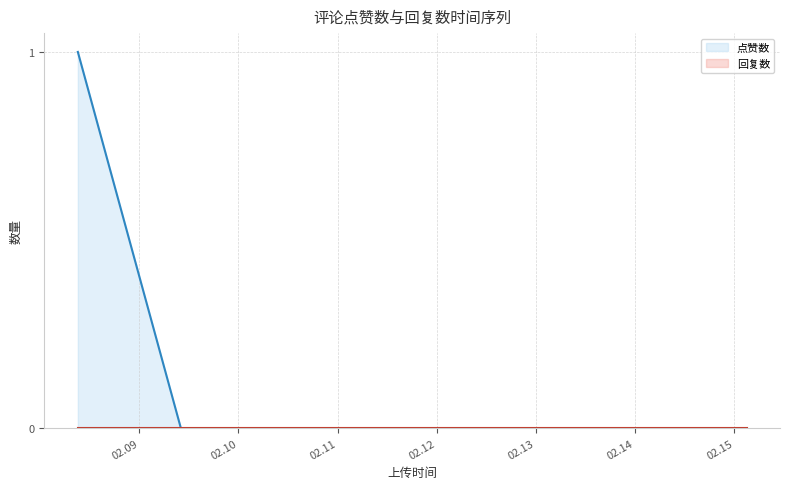

What is the difference between the values at 1675847233 and 1675948856?

1